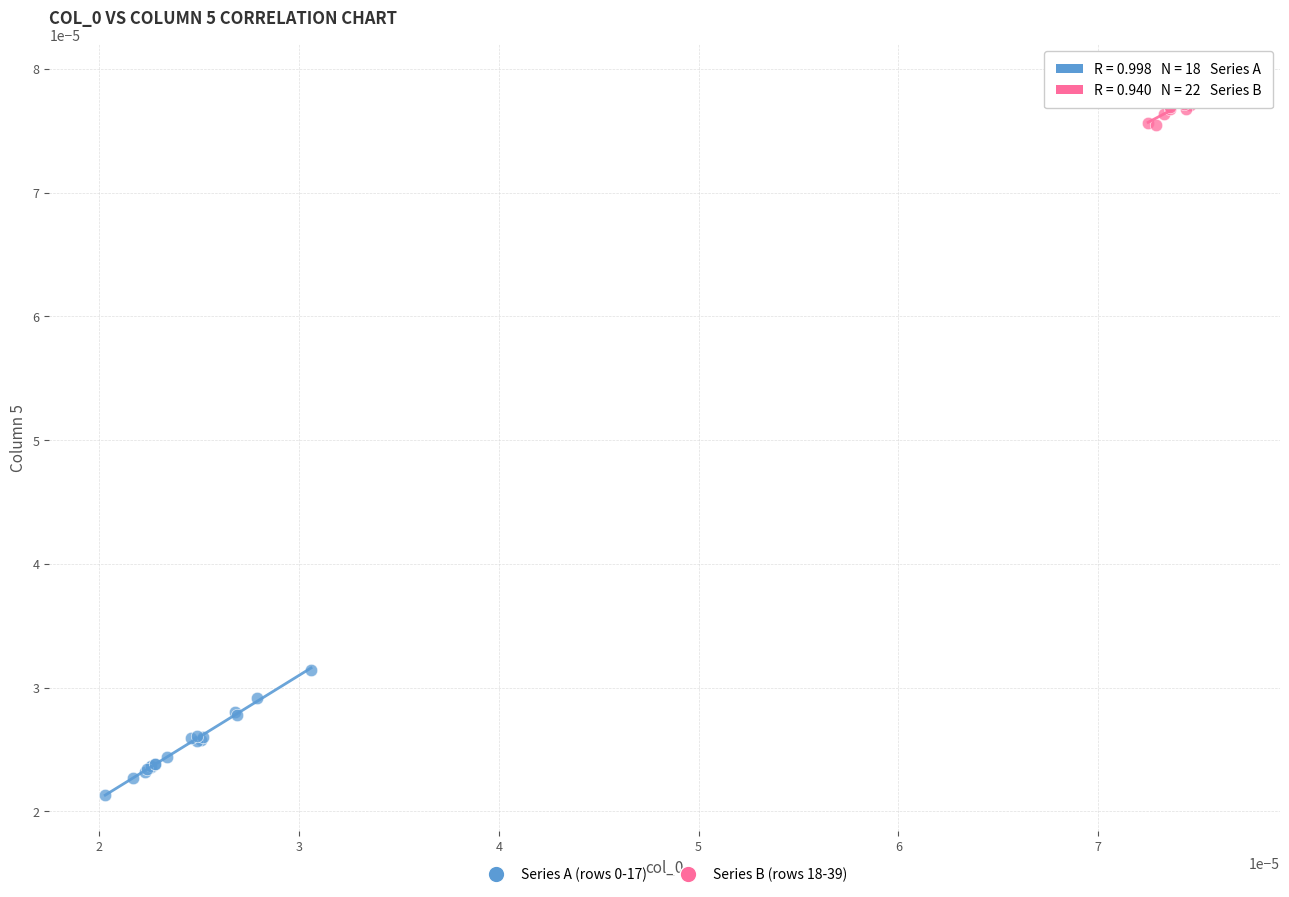

Which series contains the highest Y value?

Series B (rows 18-39)